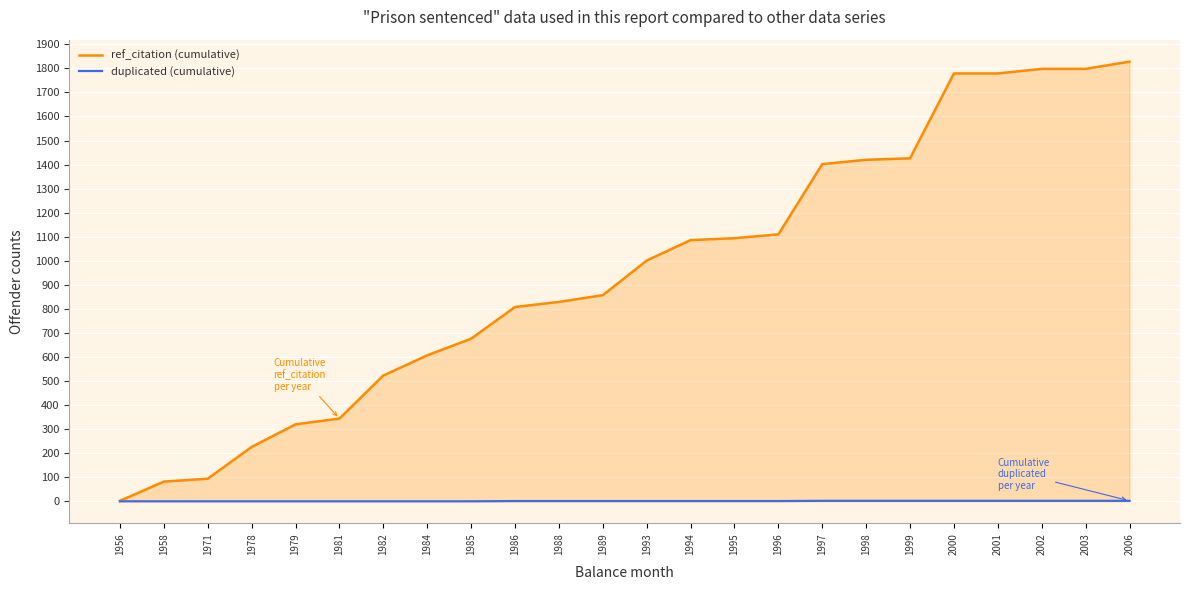

List the series in order of their peak value, highest first.

ref_citation (cumulative), duplicated (cumulative)